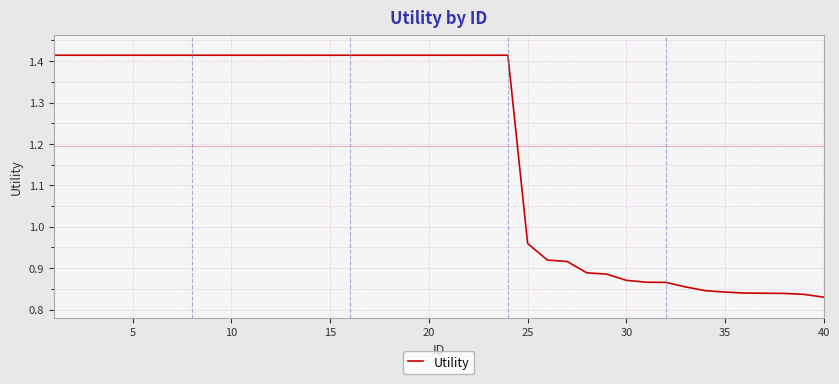

At which label is the value closest to 1?

25